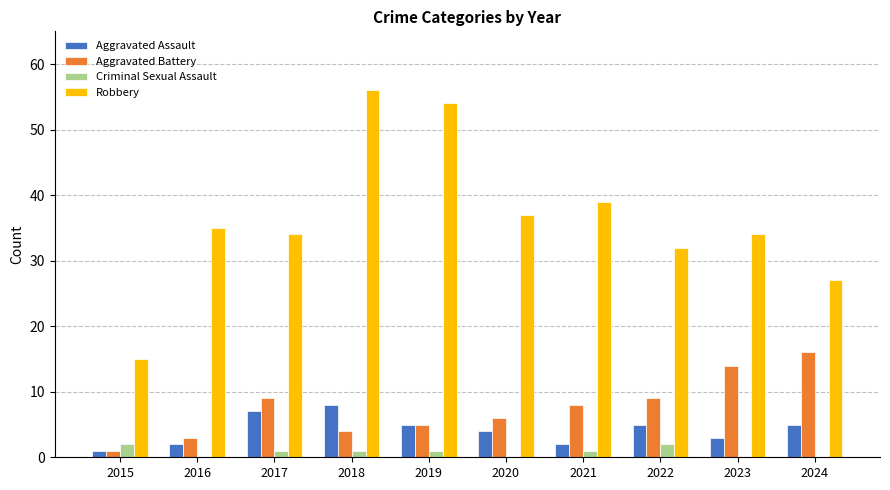

The value of Robbery at 2017 is 13. True or false?

False